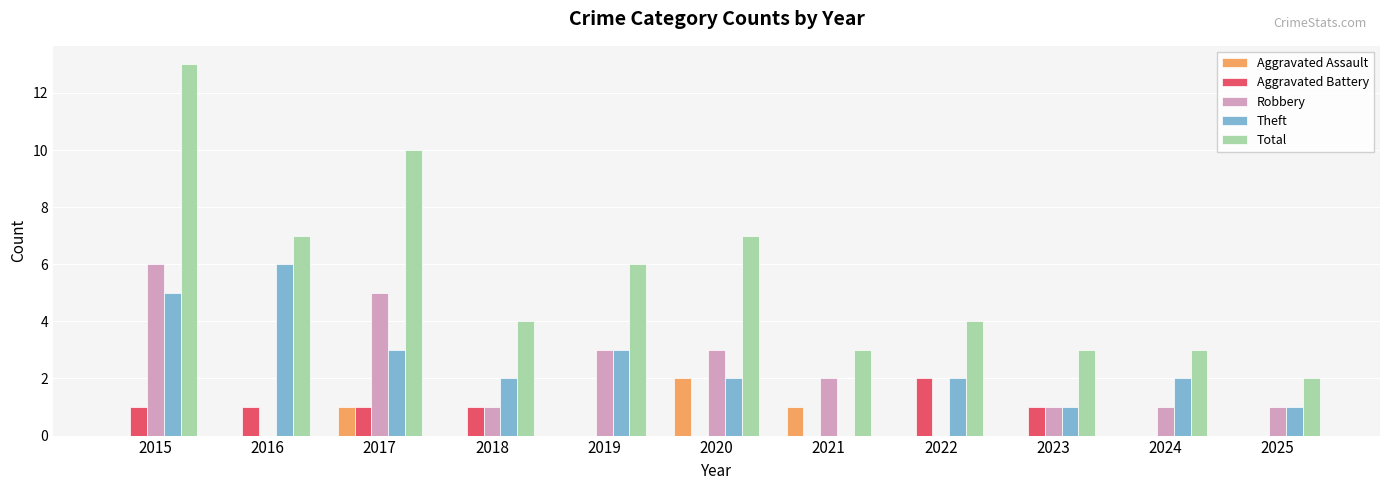

Reading left to right, what are all the values shown in this chart?

Aggravated Assault: 0	0	1	0	0	2	1	0	0	0	0
Aggravated Battery: 1	1	1	1	0	0	0	2	1	0	0
Robbery: 6	0	5	1	3	3	2	0	1	1	1
Theft: 5	6	3	2	3	2	0	2	1	2	1
Total: 13	7	10	4	6	7	3	4	3	3	2